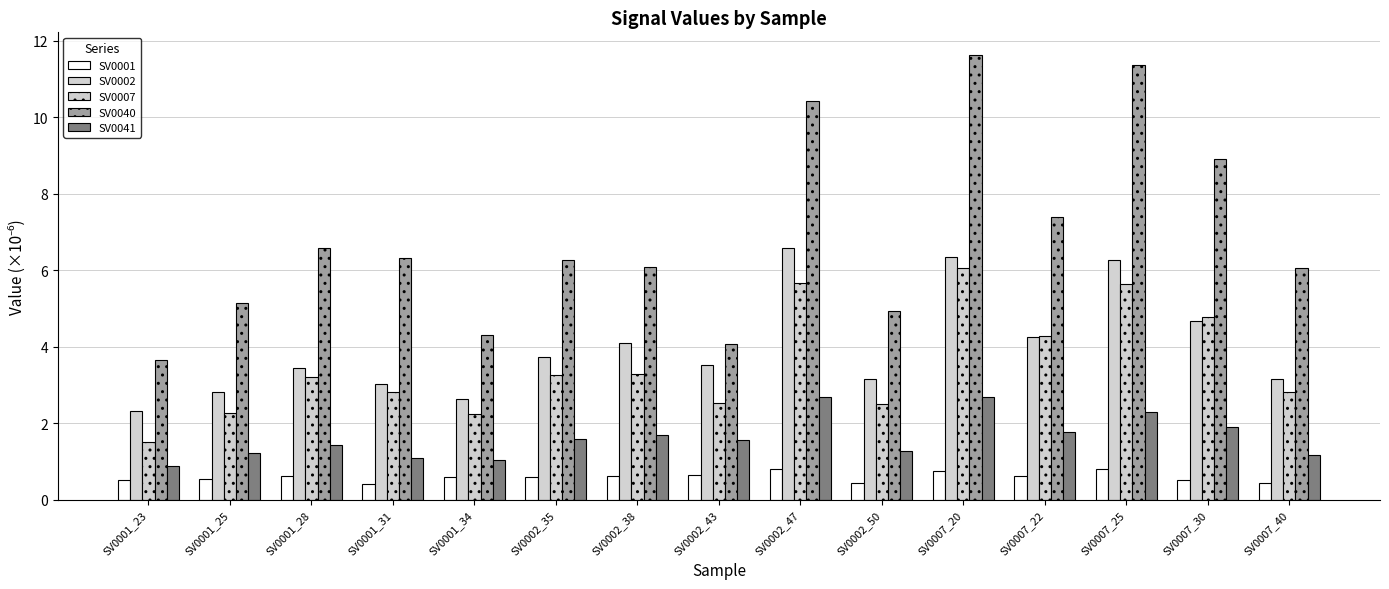

Reading right to left, what are all the values shown in this chart?

SV0001: 0.4	0.5	0.8	0.6	0.8	0.4	0.8	0.7	0.6	0.6	0.6	0.4	0.6	0.5	0.5
SV0002: 3.2	4.7	6.3	4.3	6.4	3.2	6.6	3.5	4.1	3.7	2.6	3.0	3.5	2.8	2.3
SV0007: 2.8	4.8	5.6	4.3	6.1	2.5	5.7	2.5	3.3	3.3	2.3	2.8	3.2	2.3	1.5
SV0040: 6.1	8.9	11.4	7.4	11.6	4.9	10.4	4.1	6.1	6.3	4.3	6.3	6.6	5.2	3.7
SV0041: 1.2	1.9	2.3	1.8	2.7	1.3	2.7	1.6	1.7	1.6	1.0	1.1	1.4	1.2	0.9